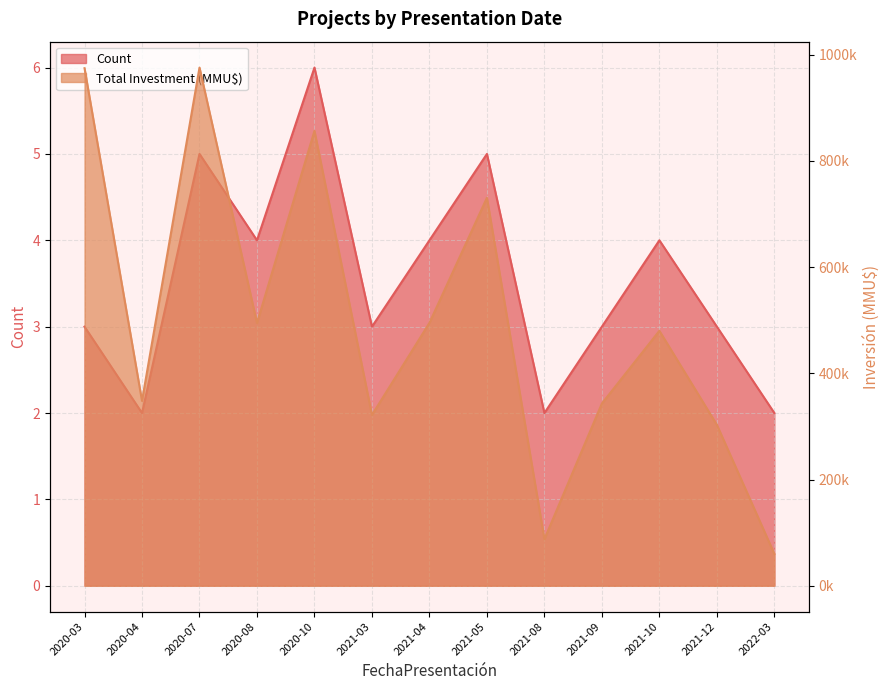

Is it true that Total Investment (MMU$) equals 658803 at 2021-10?

False